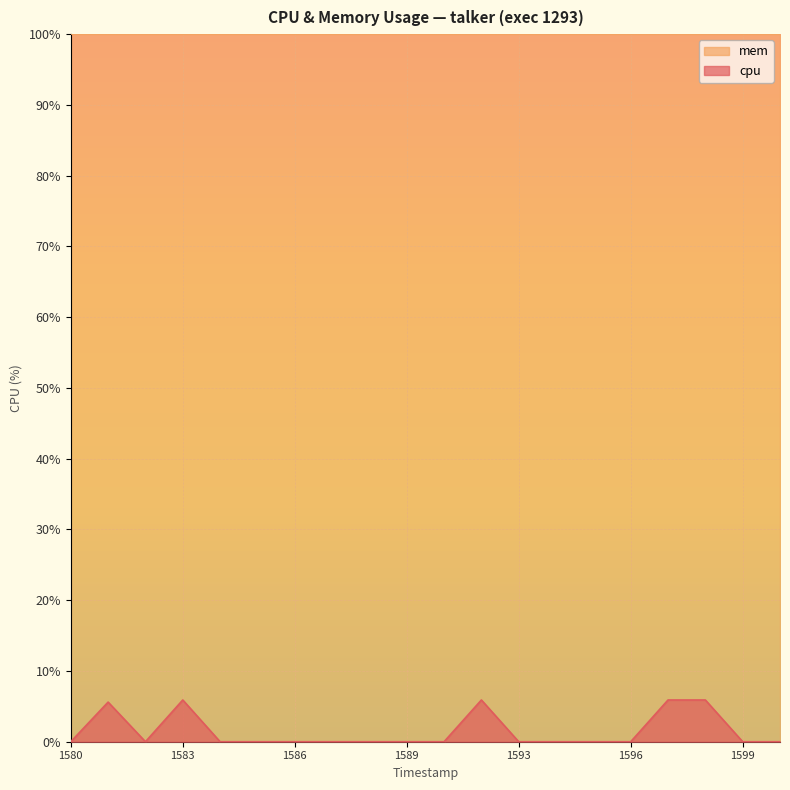

How many series are shown in this chart?

2